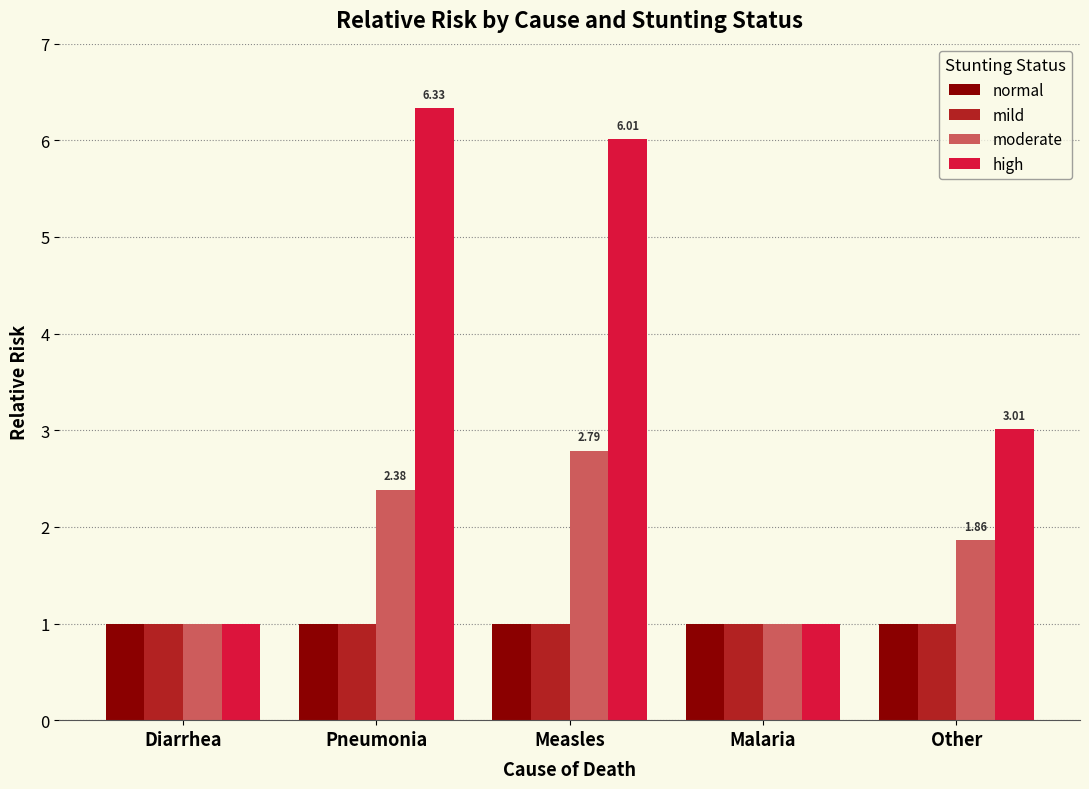

What is the minimum value for high?

1.0